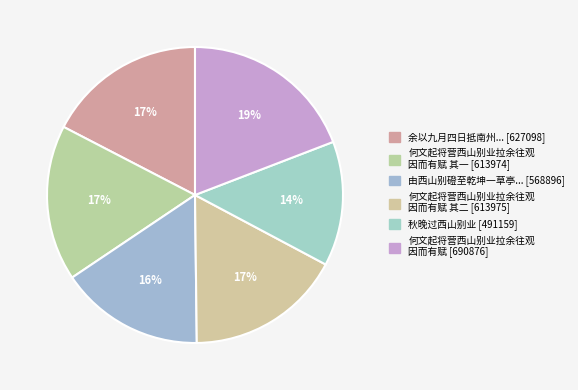

How many slices are in this pie chart?

6